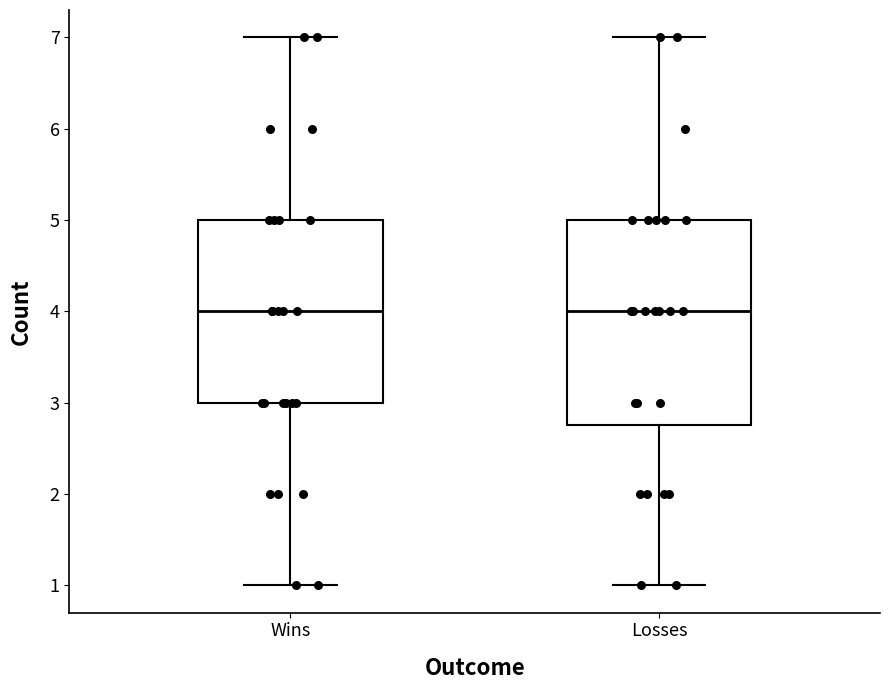

Comparing the boxes themselves (not the whiskers), which one is the tallest?

Losses